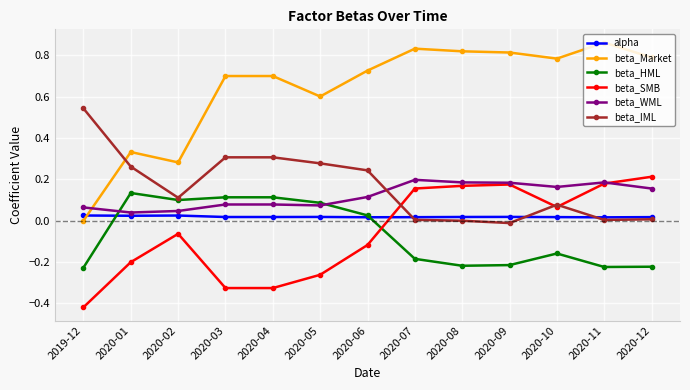

What are all the series names shown in the legend?

alpha, beta_Market, beta_HML, beta_SMB, beta_WML, beta_IML